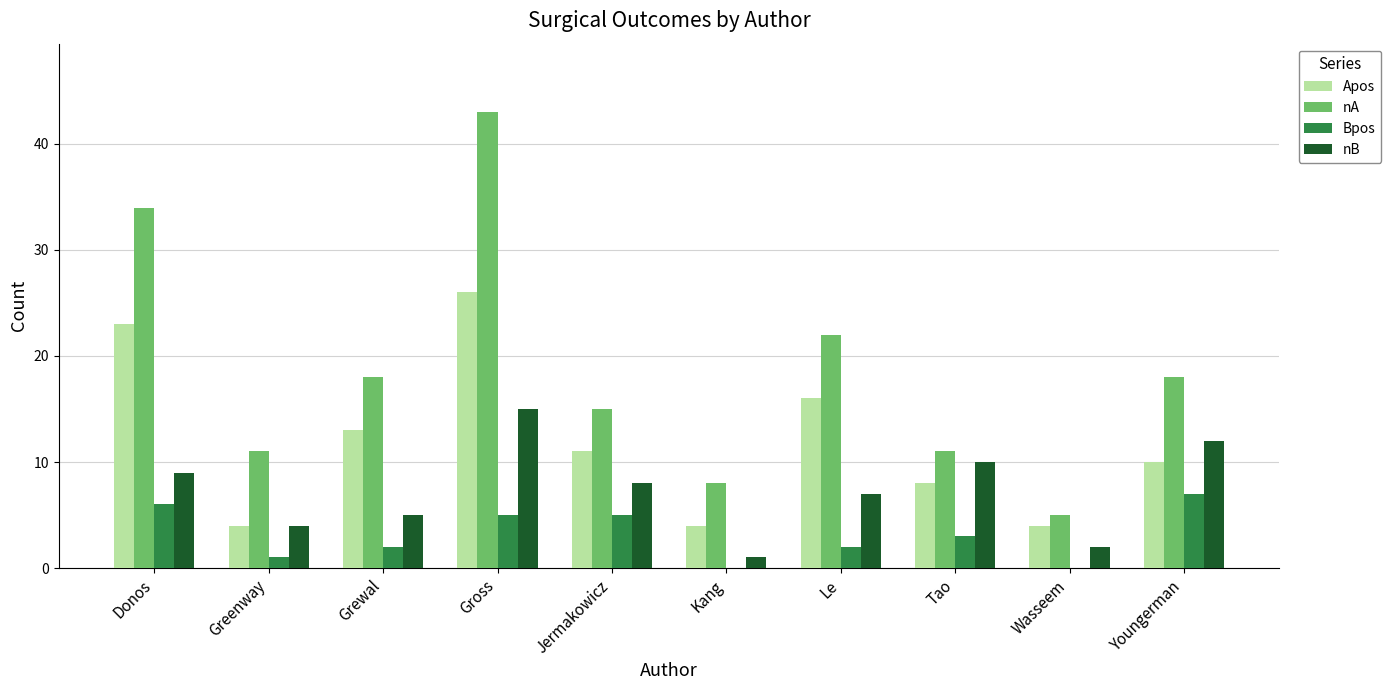

Which category has the highest value across all series?

Gross